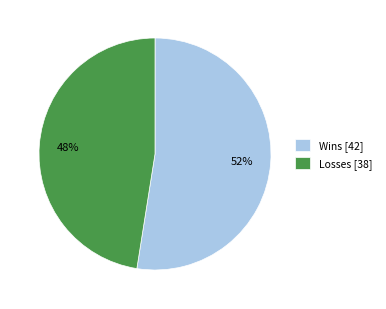

Which category has the biggest portion of the pie?

Wins [42]